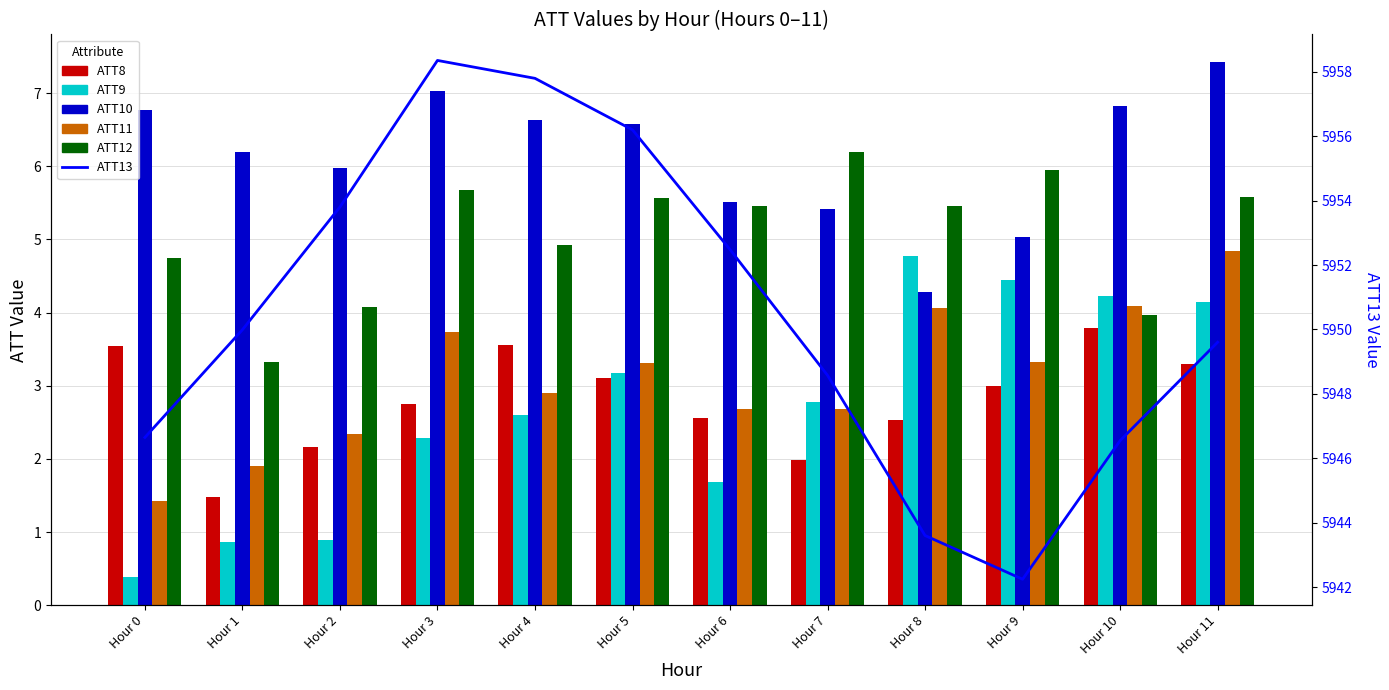

What value does the ATT9 series have at Hour 3?

2.3